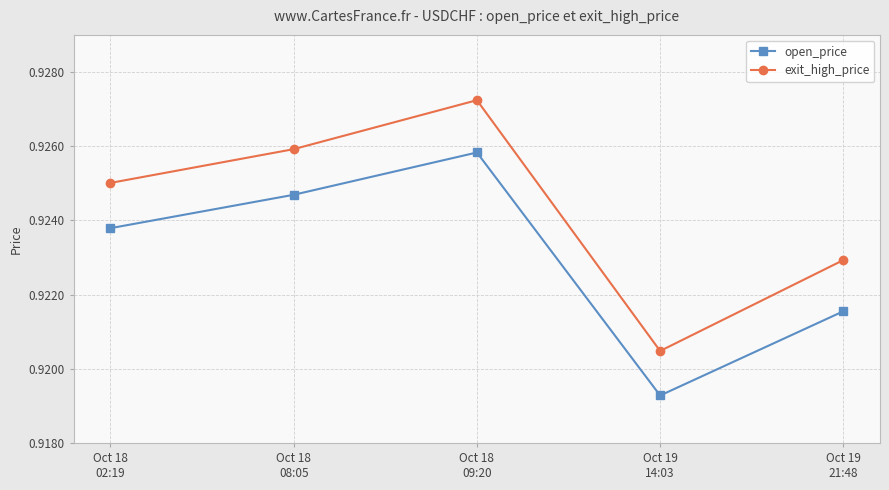

True or false: exit_high_price and open_price intersect in this chart.

False